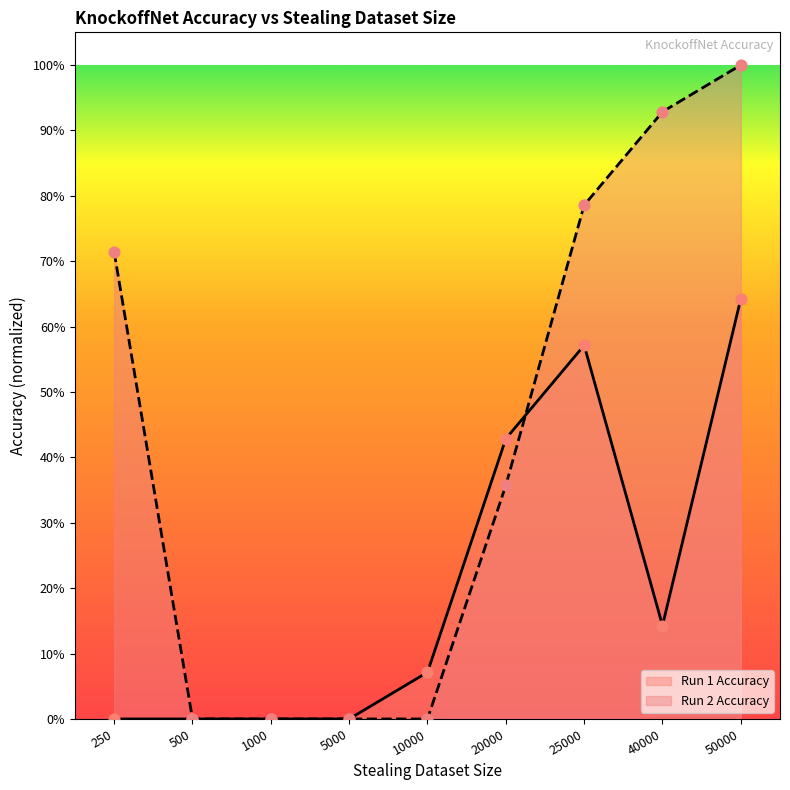

Which series has the largest total across all categories?

Run 2 Accuracy